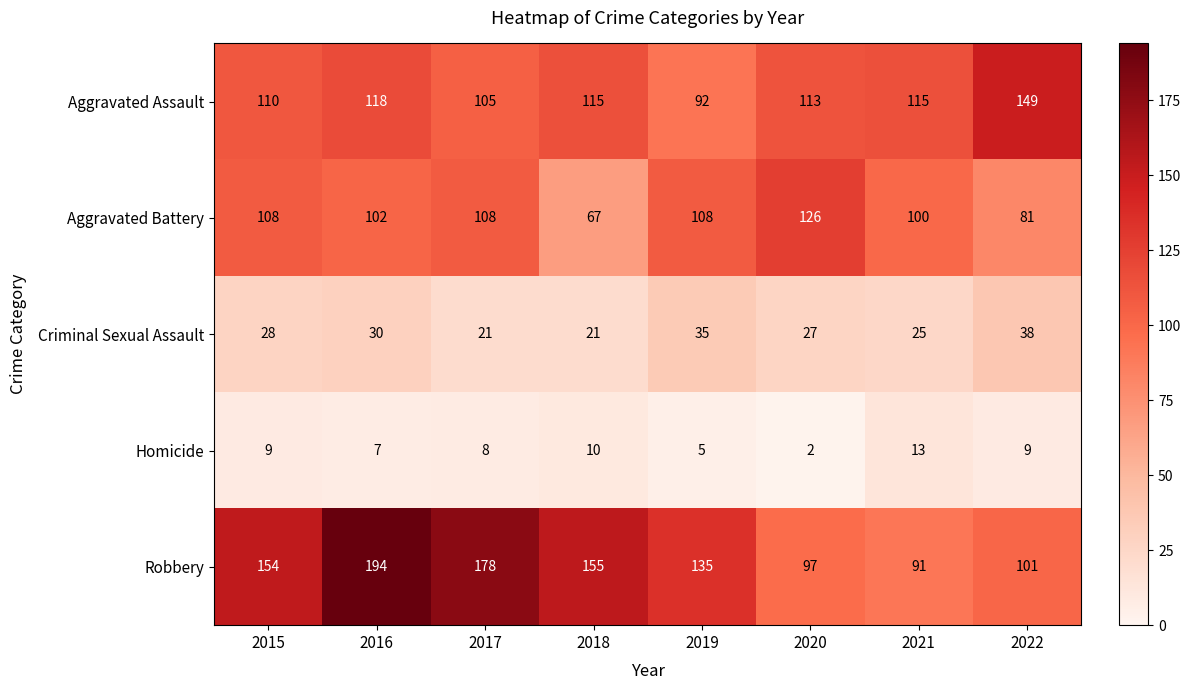

Is it true that Homicide equals 13 at 2021?

True